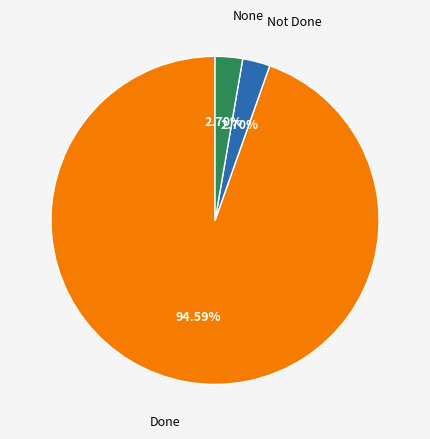

Does any single category account for the majority?

Yes